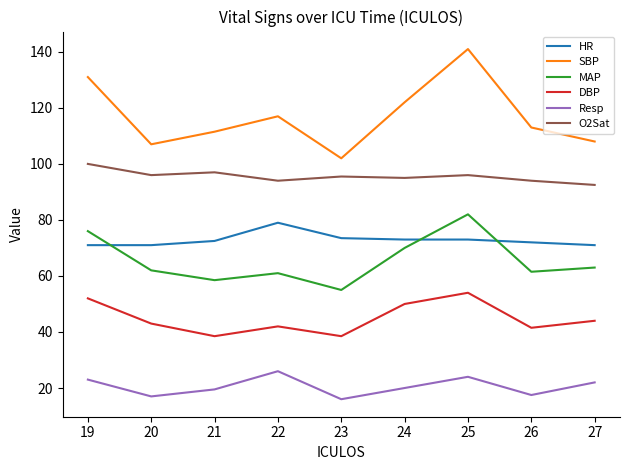

What is the difference between the maximum and minimum values in the DBP series?

15.5